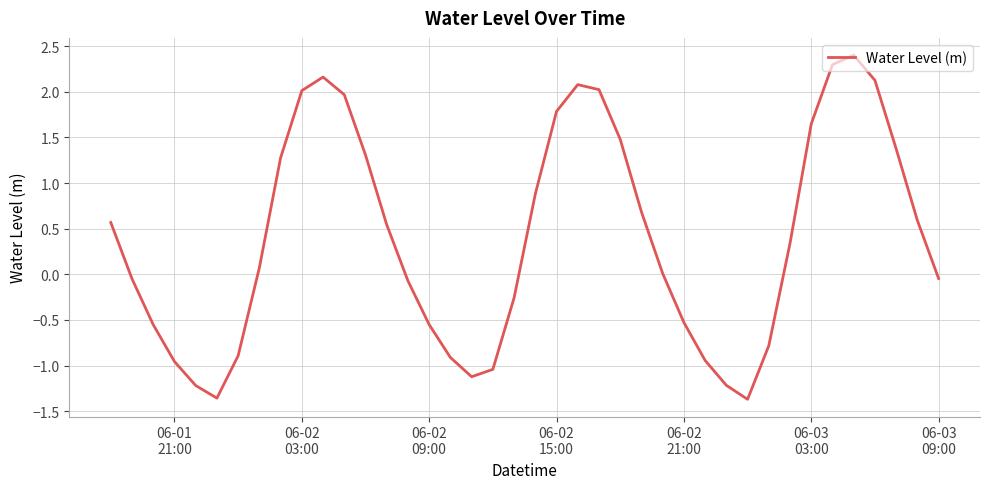

What is the difference between the maximum and minimum values?

3.8